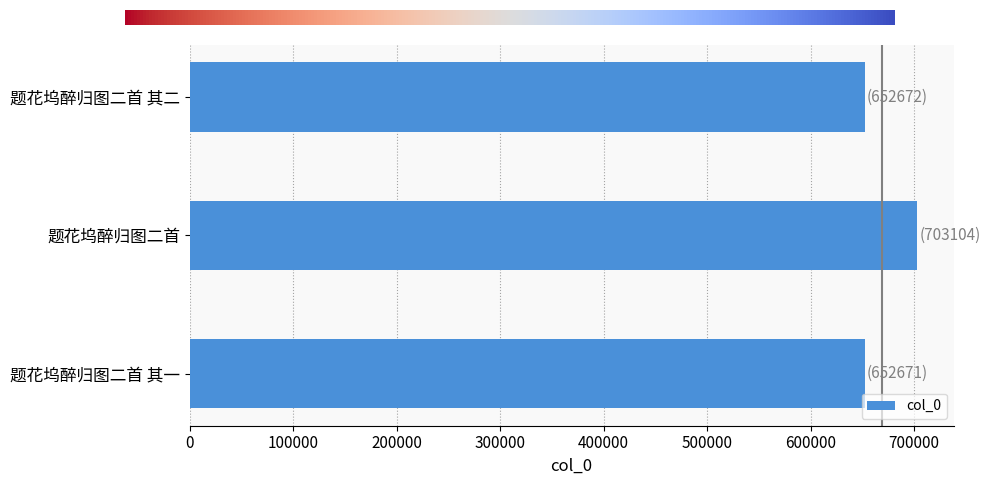

What is the smallest value displayed?

652671